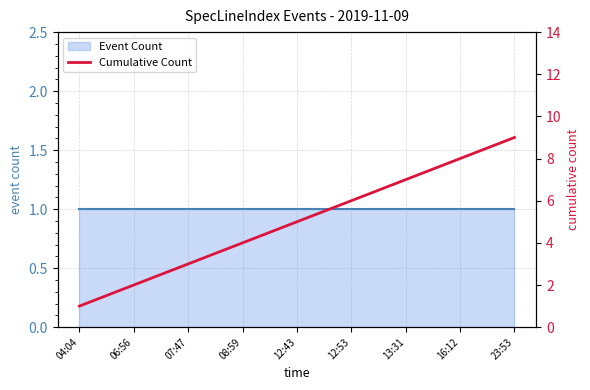

True or false: the data has more than 2 interior local peaks.

False